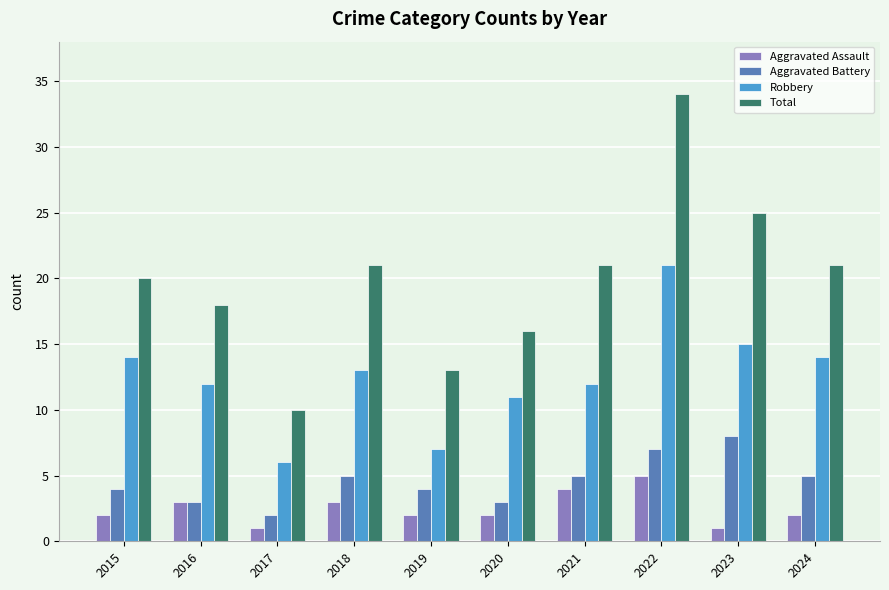

What is the maximum value for Total?

34